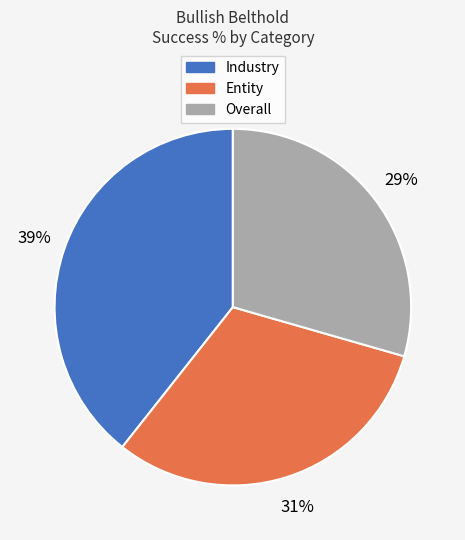

Which slice is the smallest?

Overall